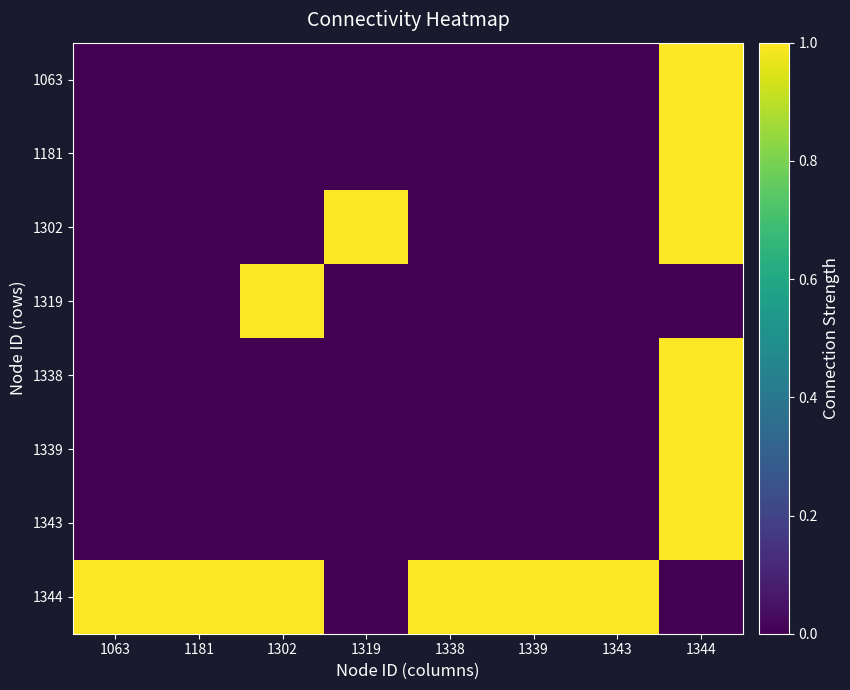

The value of 1181 at 1181 is 0. True or false?

True